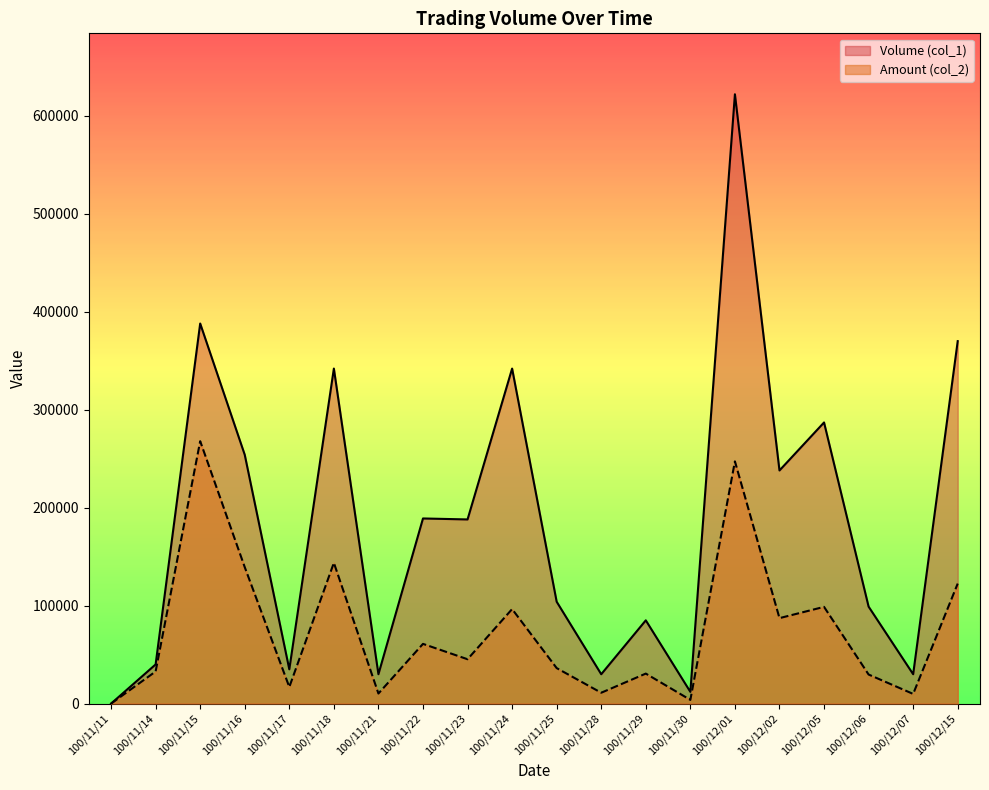

What is the difference between the Amount (col_2) values at 100/11/16 and 100/11/29?

108630